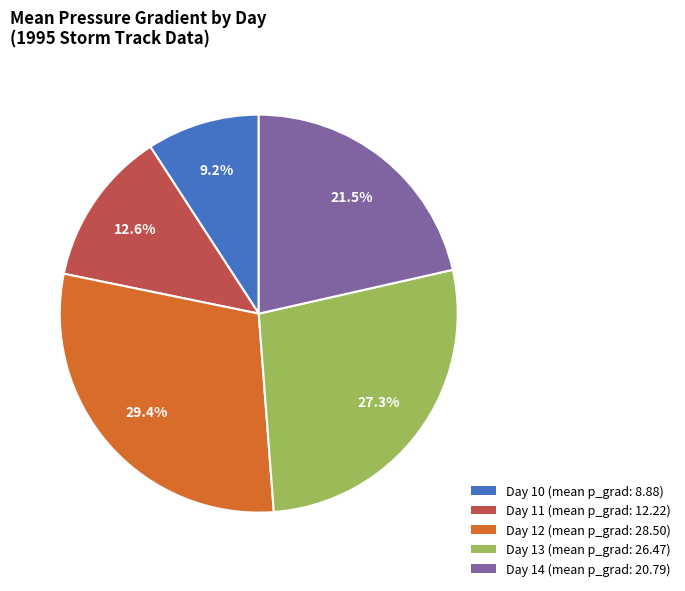

To the nearest percent, what is the difference between the largest and smallest slice percentages?

20%